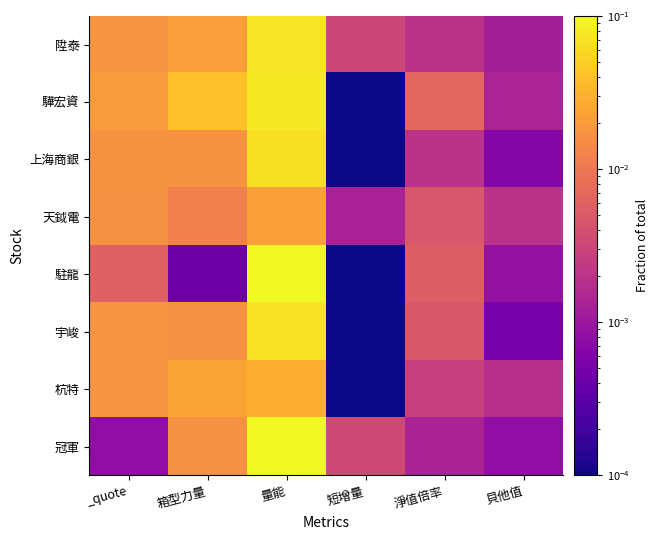

Reading left to right, transcribe all the data shown in this chart.

陞泰: _quote=0.0	箱型力量=0.0	量能=0.1	短增量=0.0	淨值倍率=0.0	貝他值=0.0
驊宏資: _quote=0.0	箱型力量=0.0	量能=0.1	短增量=0.0	淨值倍率=0.0	貝他值=0.0
上海商銀: _quote=0.0	箱型力量=0.0	量能=0.1	短增量=0.0	淨值倍率=0.0	貝他值=0.0
天鉞電: _quote=0.0	箱型力量=0.0	量能=0.0	短增量=0.0	淨值倍率=0.0	貝他值=0.0
駐龍: _quote=0.0	箱型力量=0.0	量能=0.2	短增量=0.0	淨值倍率=0.0	貝他值=0.0
宇峻: _quote=0.0	箱型力量=0.0	量能=0.1	短增量=0.0	淨值倍率=0.0	貝他值=0.0
杭特: _quote=0.0	箱型力量=0.0	量能=0.0	短增量=0.0	淨值倍率=0.0	貝他值=0.0
冠軍: _quote=0.0	箱型力量=0.0	量能=0.2	短增量=0.0	淨值倍率=0.0	貝他值=0.0